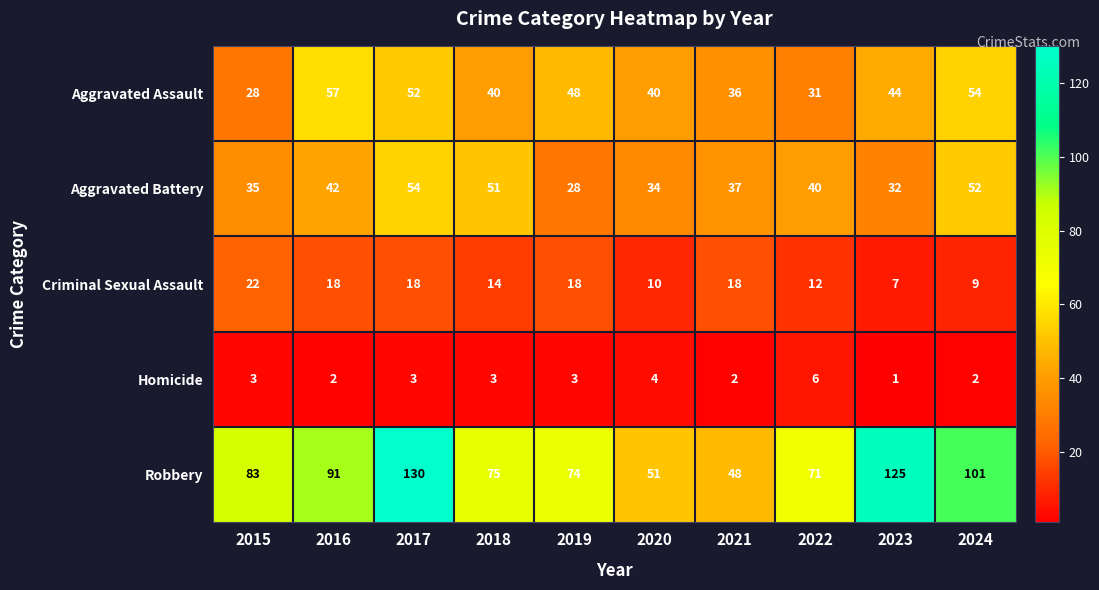

At which category does the chart reach its minimum across all series?

2023